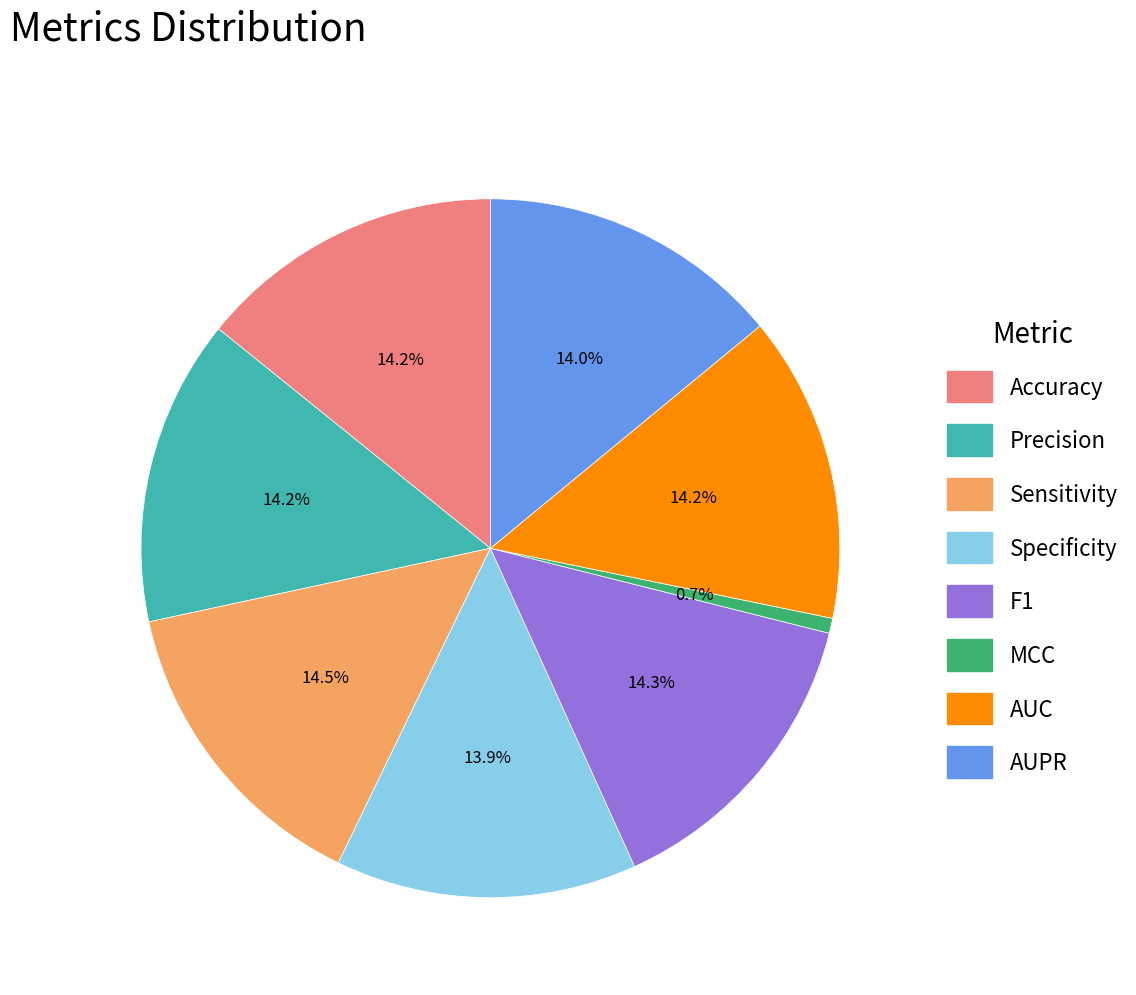

Is there any slice that represents more than half of the pie?

No